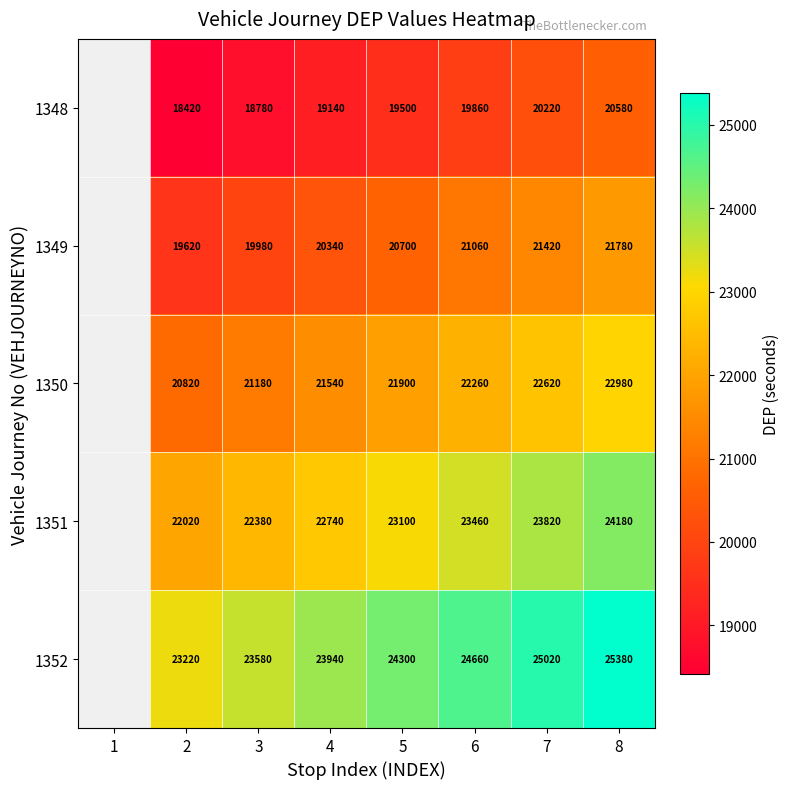

What is the difference between the highest and lowest values at 4?

4800